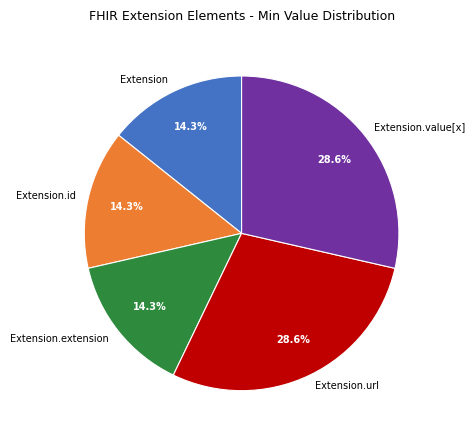

Is there any slice that represents more than half of the pie?

No